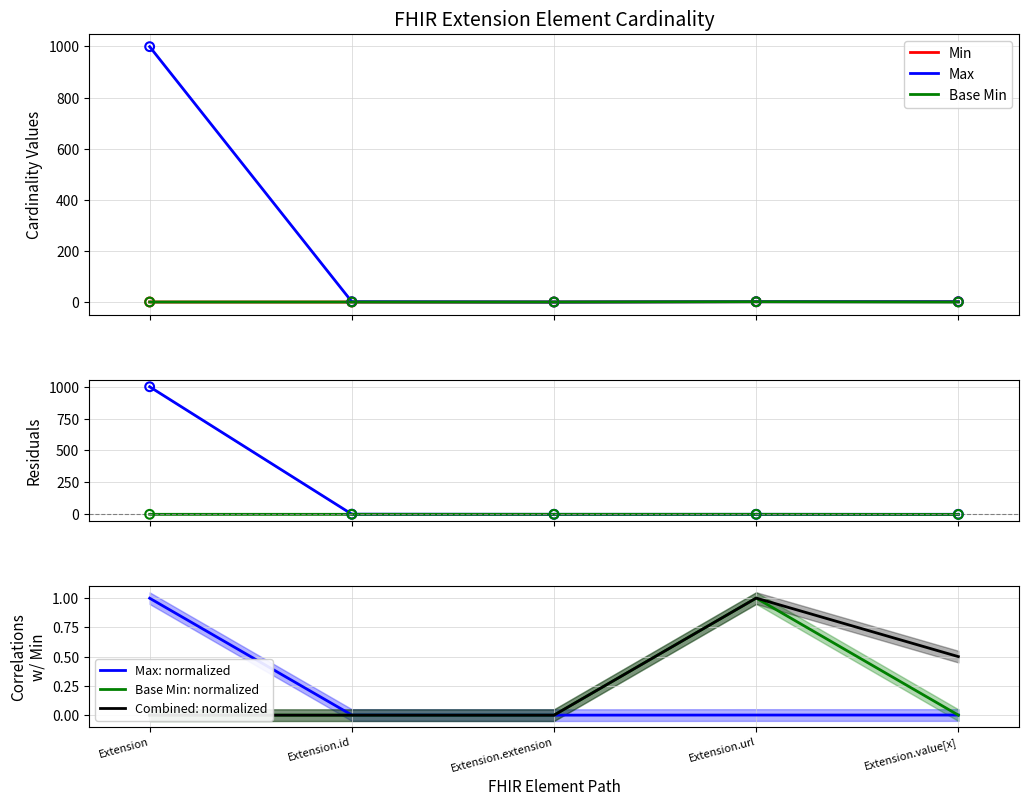

Is the value of Min at Extension.id greater than the value of Base Min at Extension?

No